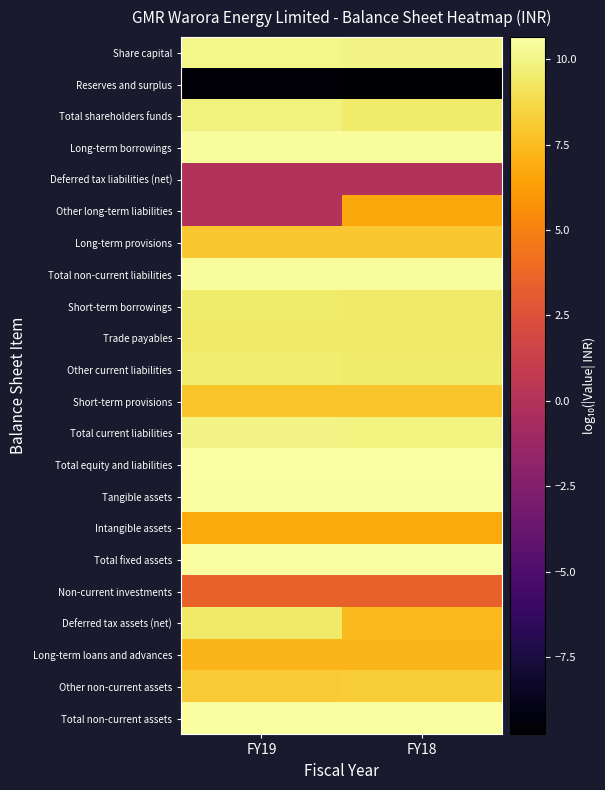

Count the number of categories in the chart.

2